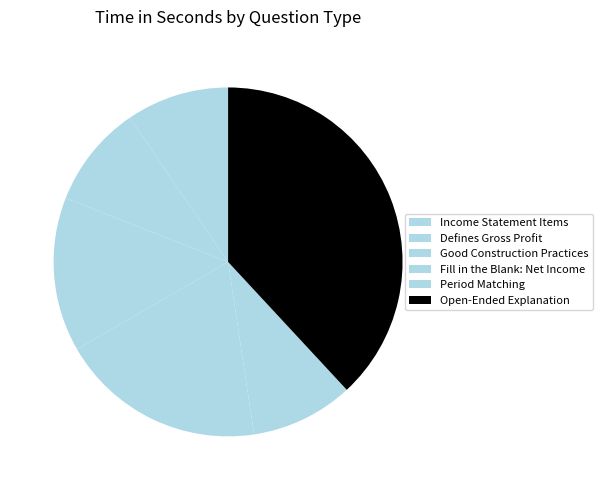

To the nearest percent, what is the difference between the largest and smallest slice percentages?

29%